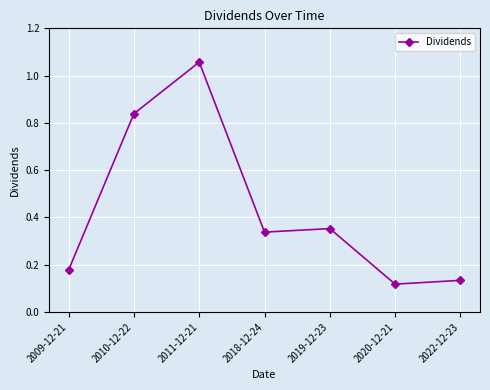

How many series are shown in this chart?

1